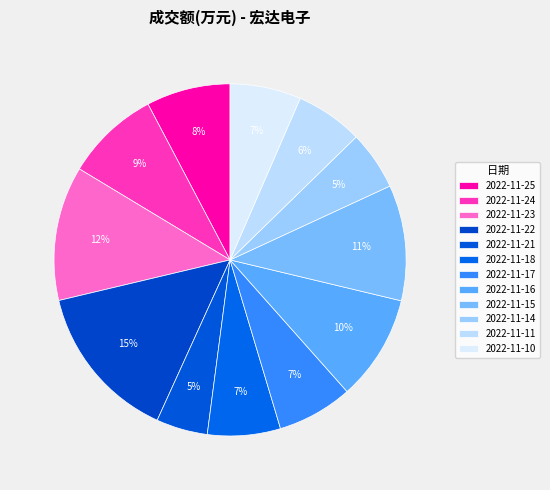

What percentage do 2022-11-17 and 2022-11-23 together represent?

19.3%